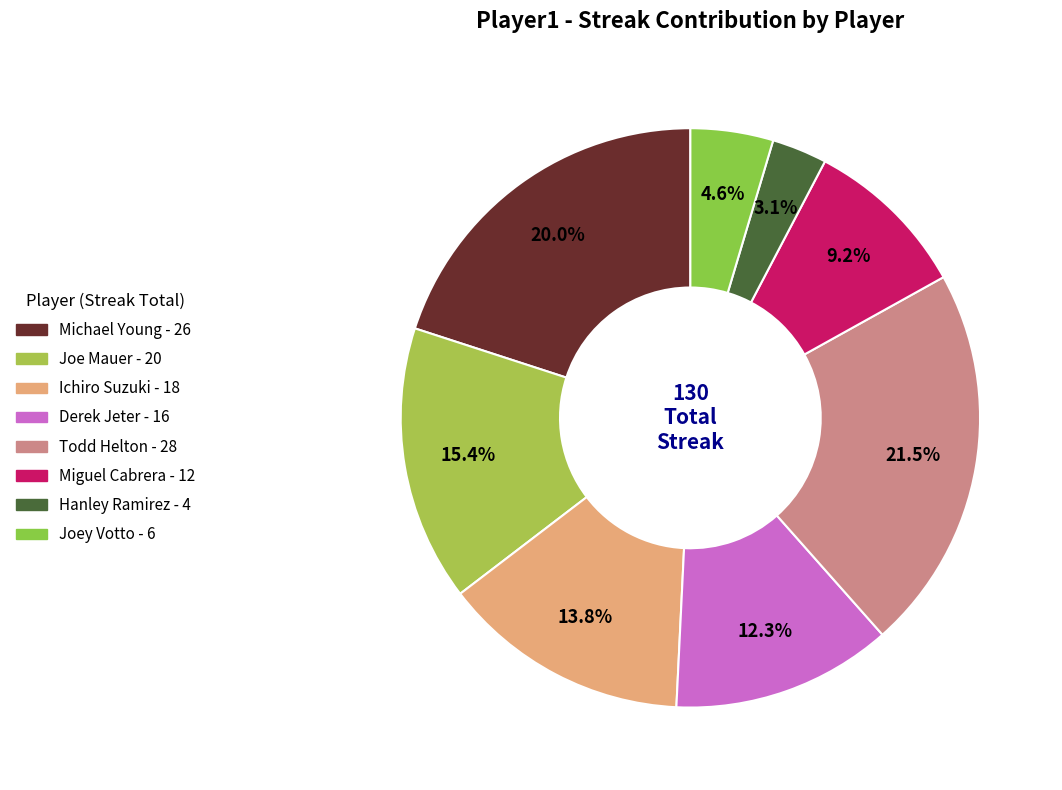

Which category has the biggest portion of the pie?

Todd Helton